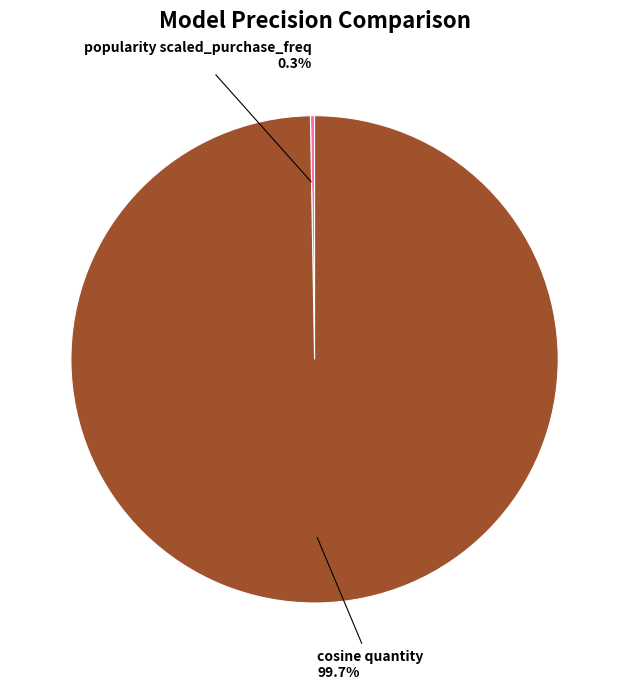

Which category has the biggest portion of the pie?

cosine quantity